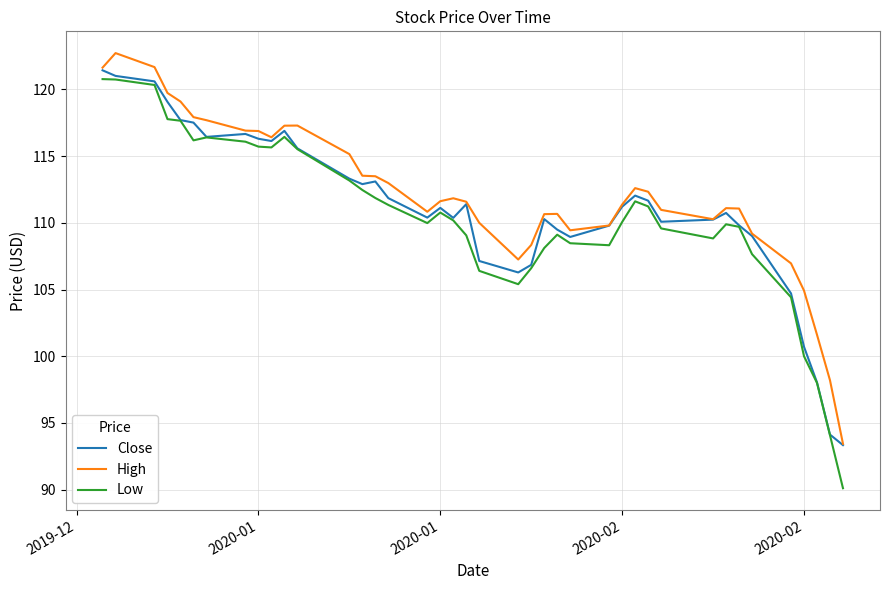

Rank the series by their maximum value, from highest to lowest.

High, Close, Low